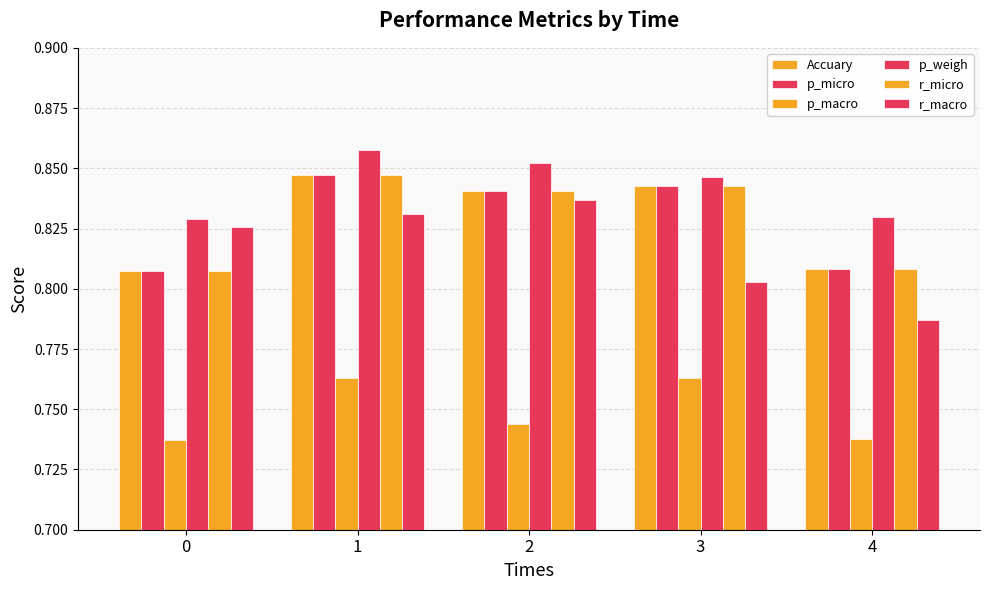

What is the total value across all series at 4?

4.8